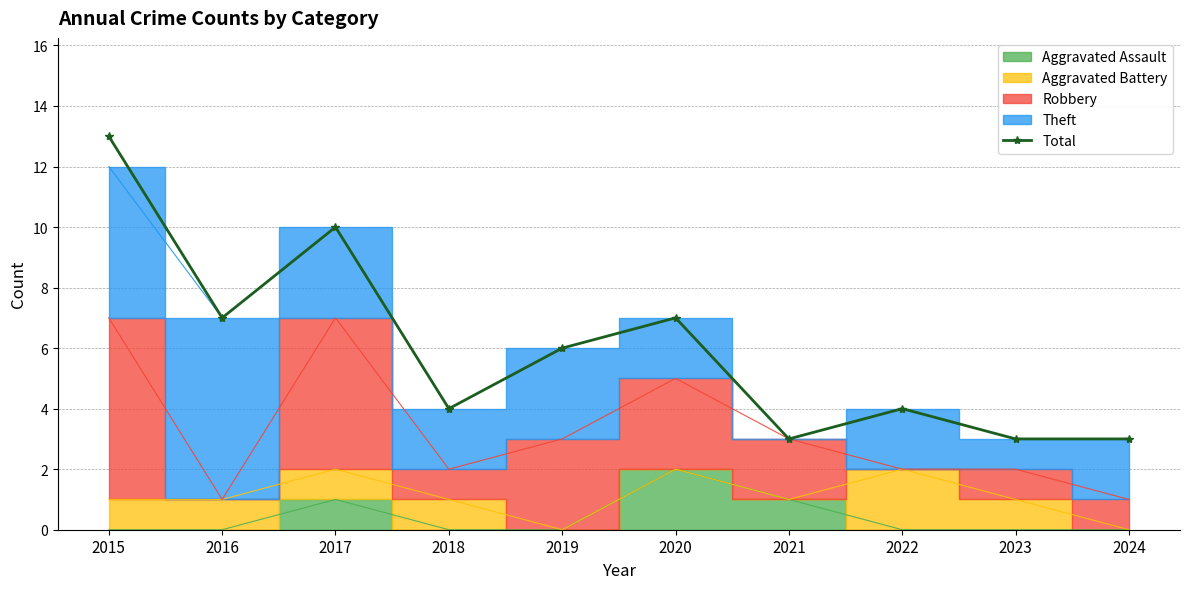

True or false: the data shows 7 at 2015.

False